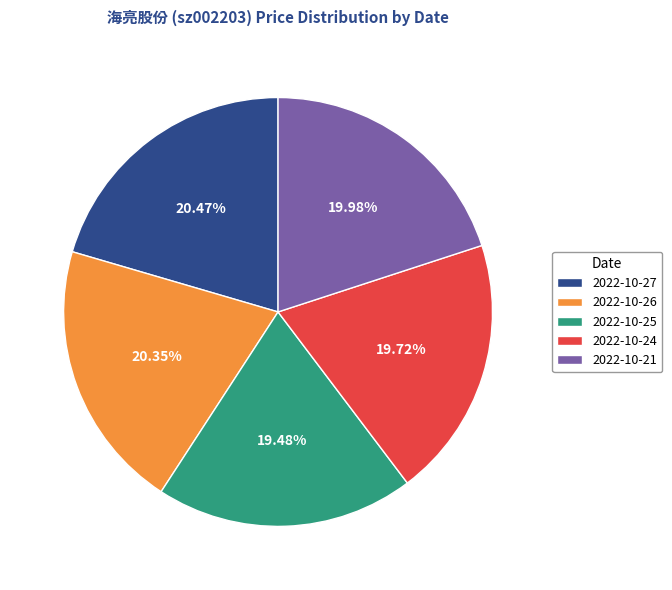

Approximately how many times larger is the value at 2022-10-24 compared to 2022-10-21?

1.0